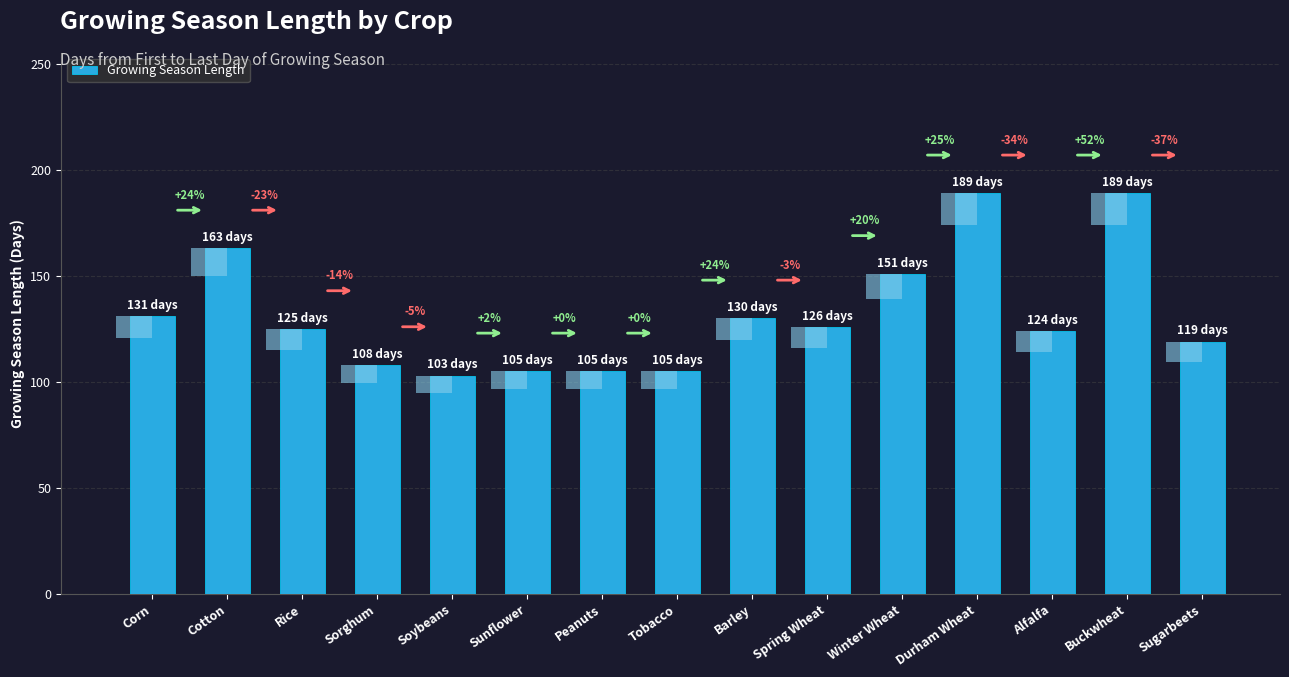

Is it true that the value at Spring Wheat is 126?

True